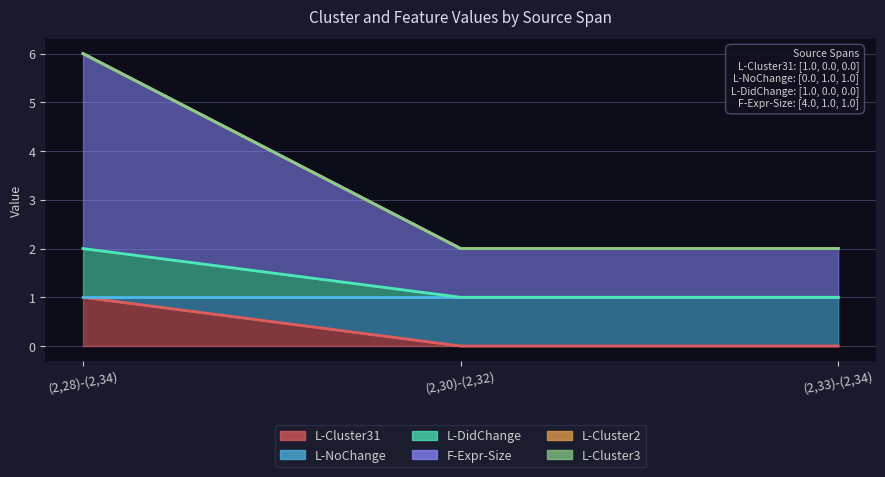

True or false: L-NoChange has a value of 2 at (2,33)-(2,34).

False